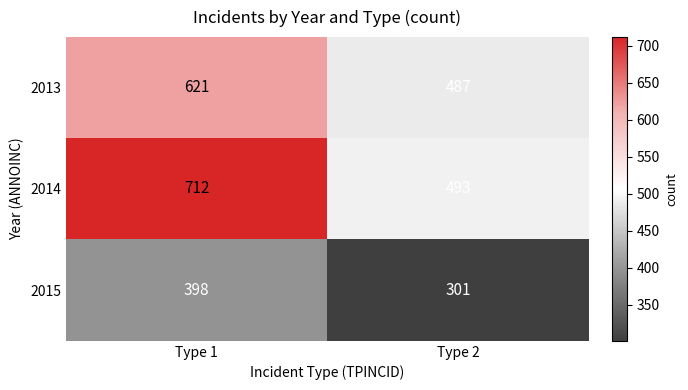

Count the number of data series in this chart.

3